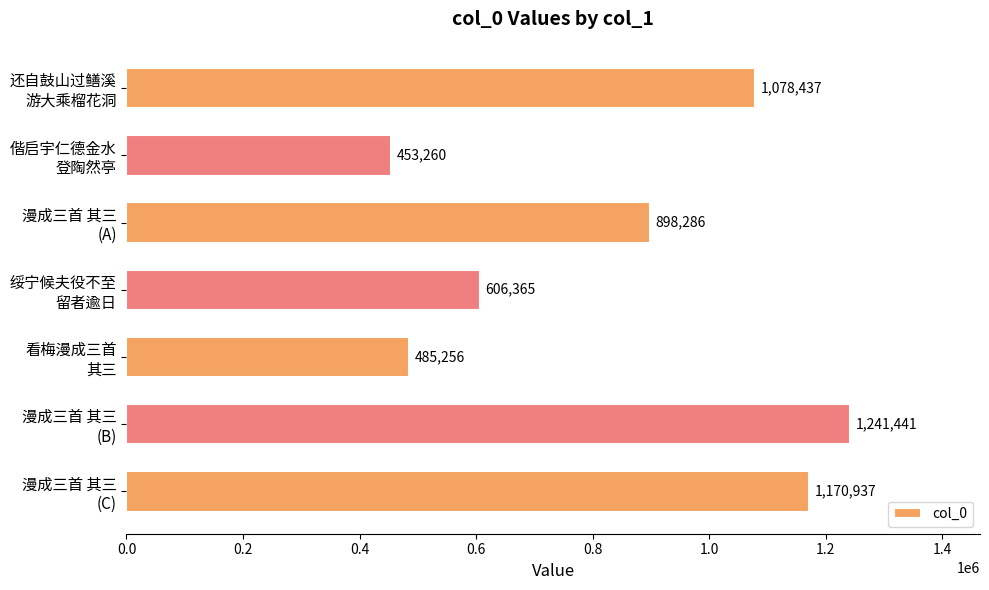

What is the value of the 6th bar from the top?

1241441